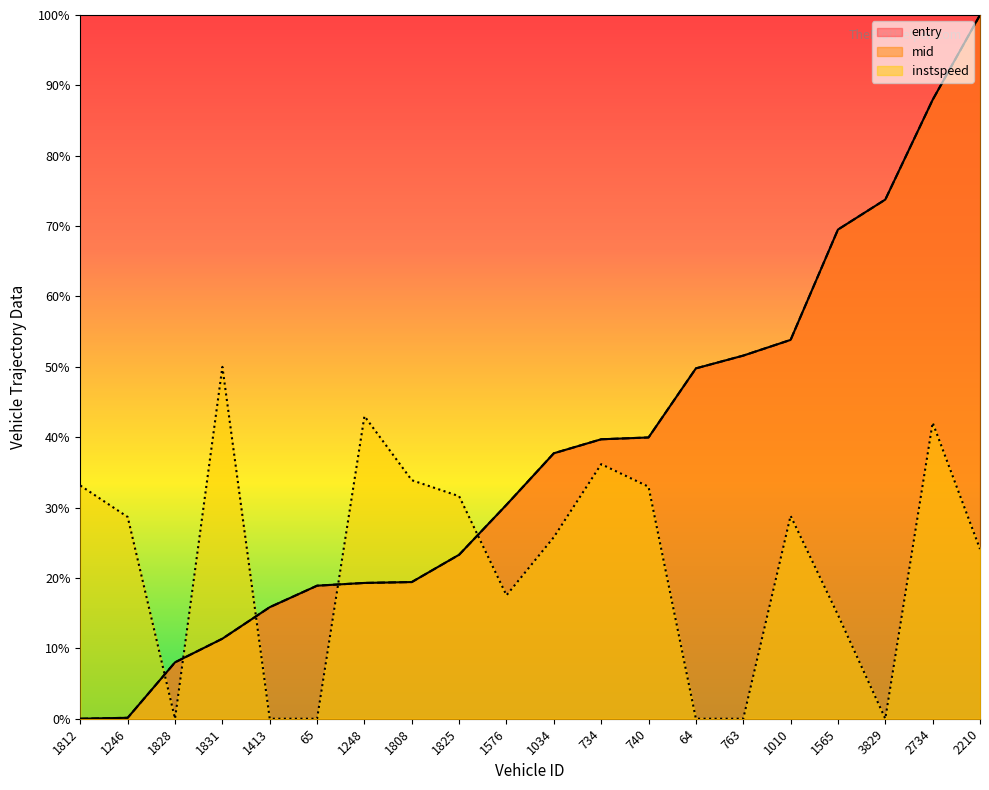

Reading left to right, transcribe all the data shown in this chart.

entry: 1812=0.0	1246=0.0	1828=0.1	1831=0.1	1413=0.2	65=0.2	1248=0.2	1808=0.2	1825=0.2	1576=0.3	1034=0.4	734=0.4	740=0.4	64=0.5	763=0.5	1010=0.5	1565=0.7	3829=0.7	2734=0.9	2210=1.0
mid: 1812=0.0	1246=0.0	1828=0.1	1831=0.1	1413=0.2	65=0.2	1248=0.2	1808=0.2	1825=0.2	1576=0.3	1034=0.4	734=0.4	740=0.4	64=0.5	763=0.5	1010=0.5	1565=0.7	3829=0.7	2734=0.9	2210=1.0
instspeed: 1812=0.3	1246=0.3	1828=0.0	1831=0.5	1413=0.0	65=0.0	1248=0.4	1808=0.3	1825=0.3	1576=0.2	1034=0.3	734=0.4	740=0.3	64=0.0	763=0.0	1010=0.3	1565=0.1	3829=0.0	2734=0.4	2210=0.2